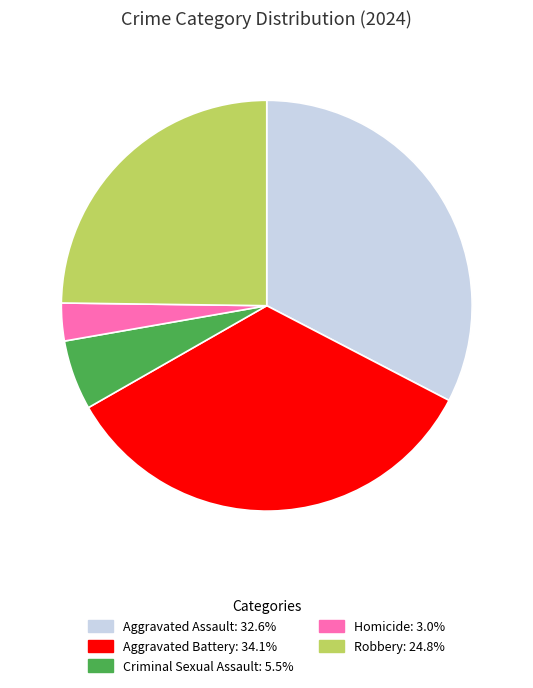

Is it true that Robbery is 25% of the pie?

True